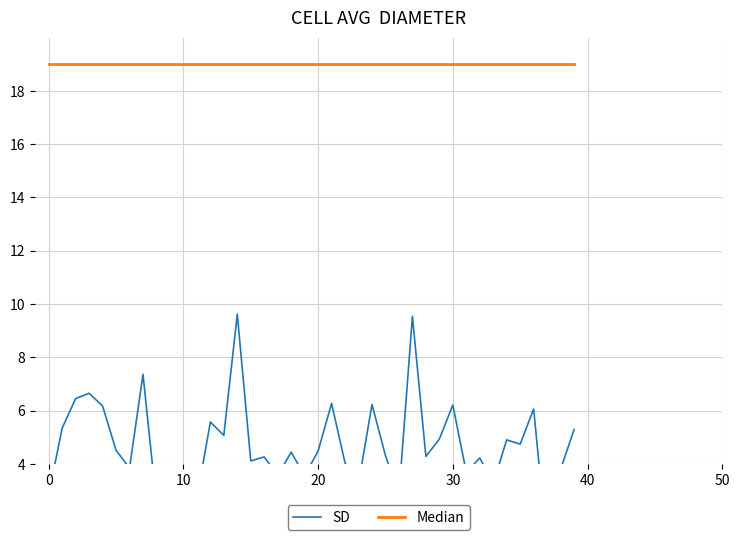

What is the difference between the highest and lowest values at 12?

13.4